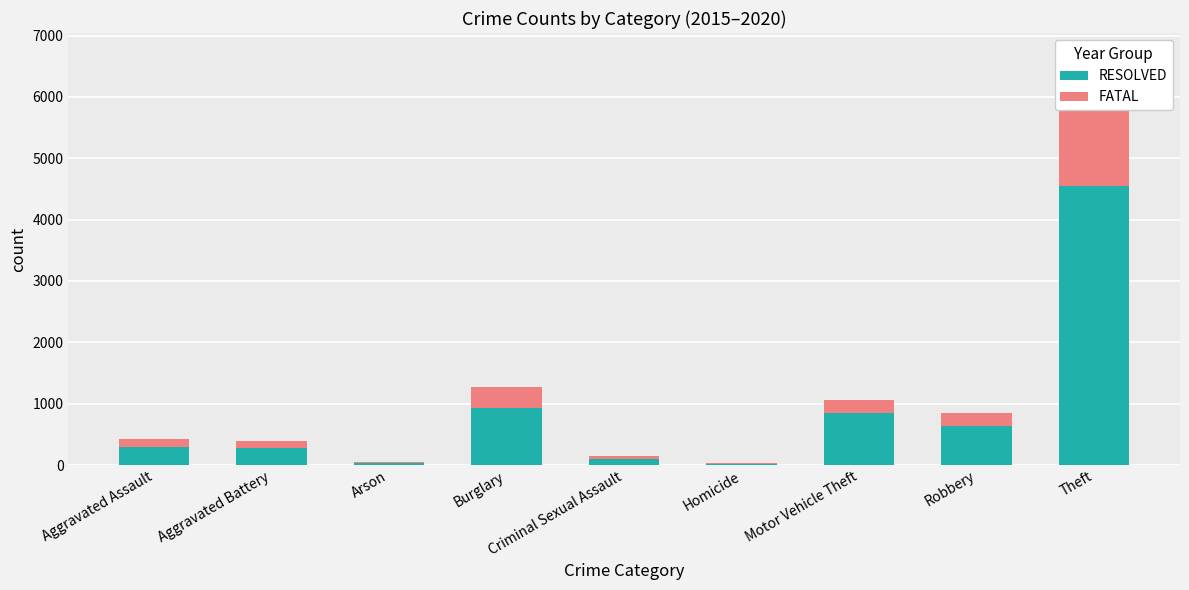

What position from the right is Aggravated Battery?

8